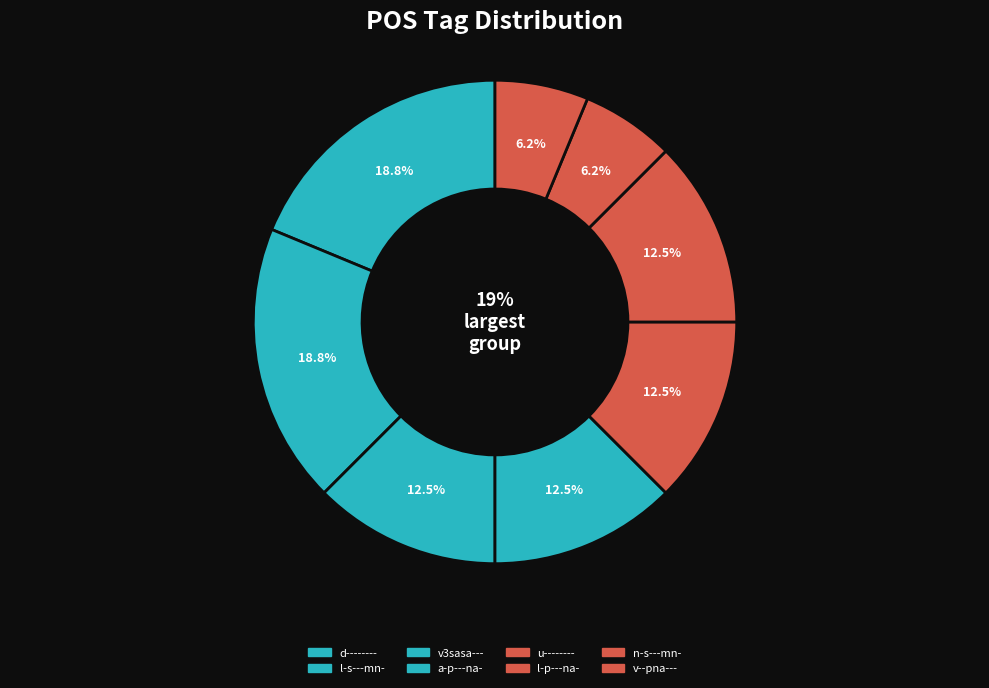

Is it true that v3sasa--- is 12% of the pie?

True